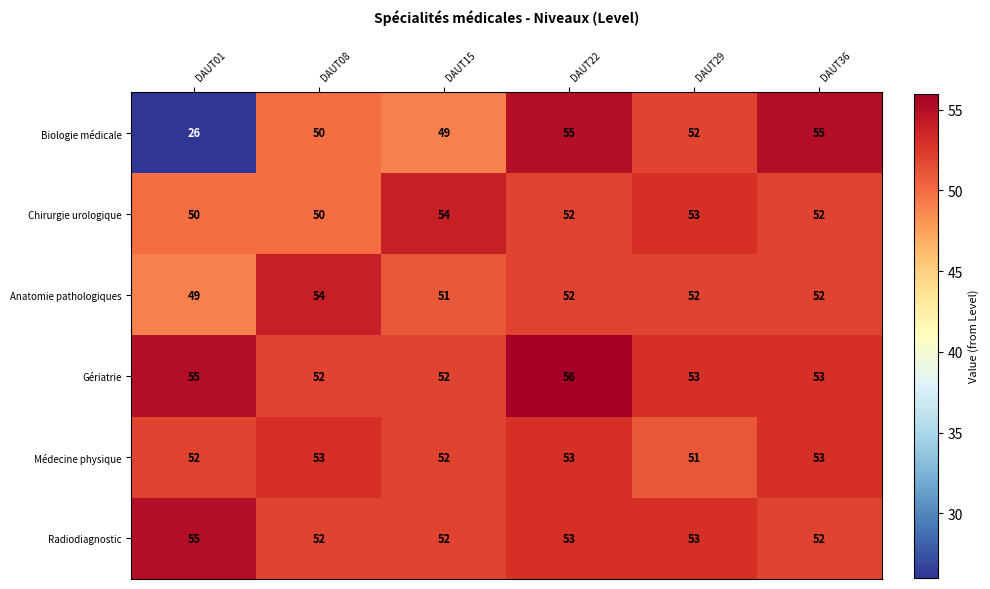

What is the average value of the Radiodiagnostic series?

53